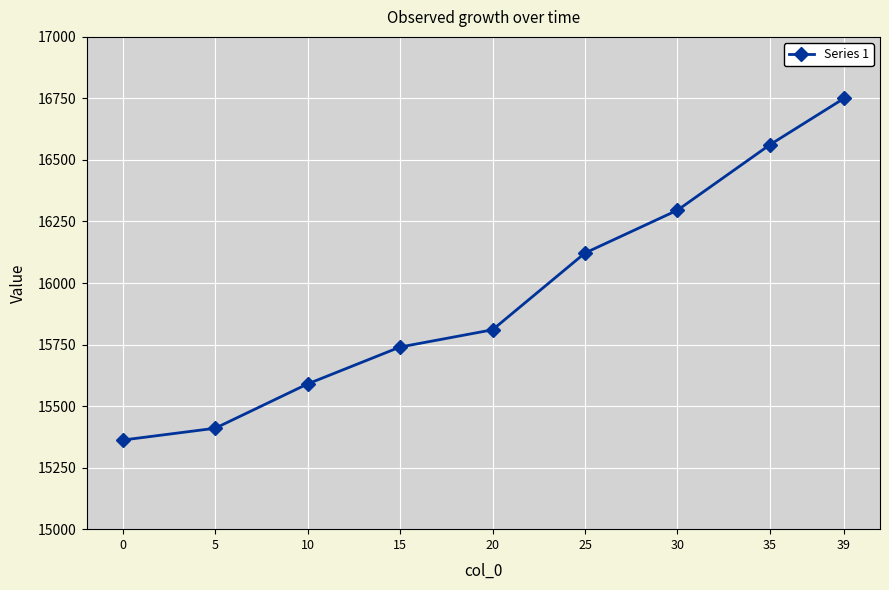

At which category does the chart reach its peak across all series?

39